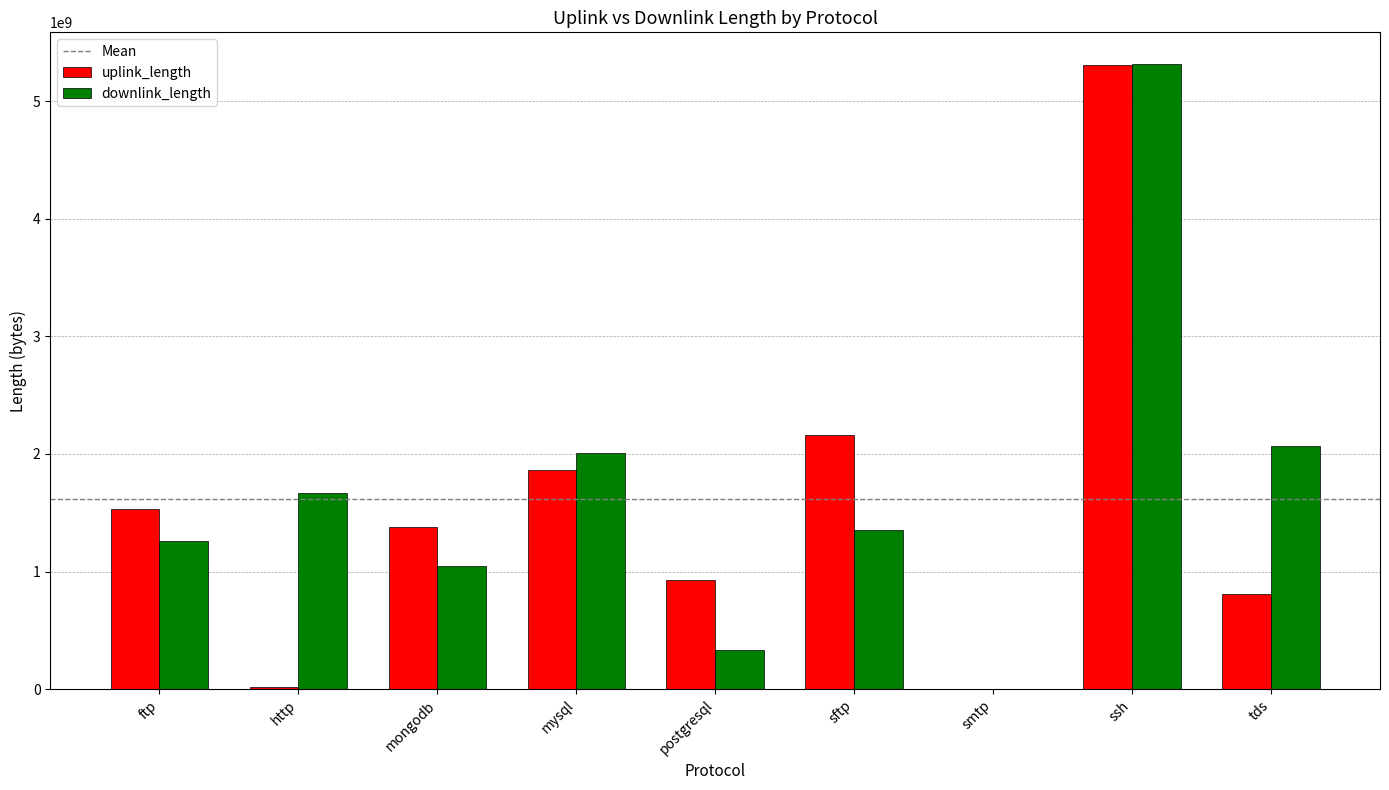

At which label does downlink_length reach its peak?

ssh